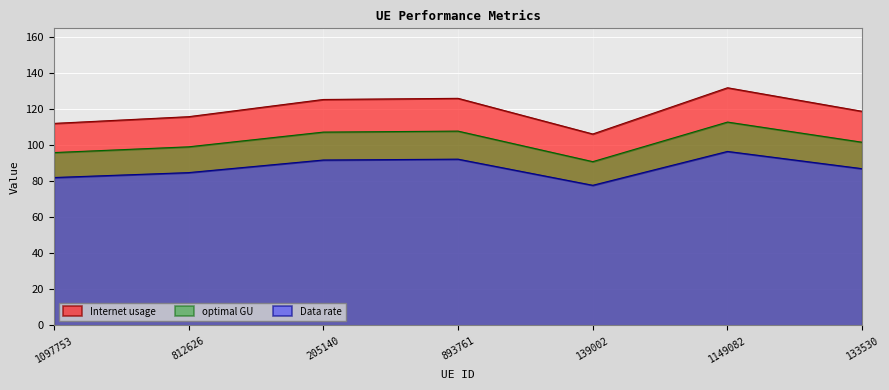

How many lines are shown in the chart?

3